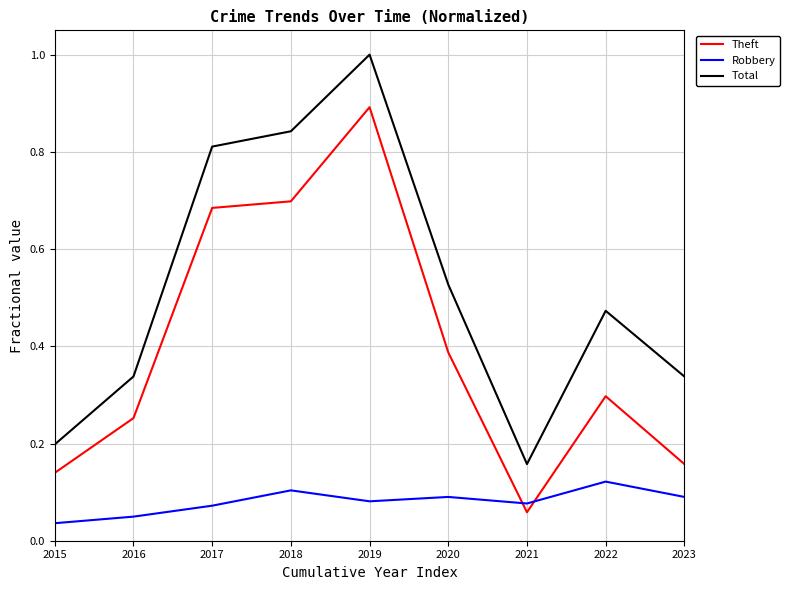

What is the total value across all series at 2023?

0.6